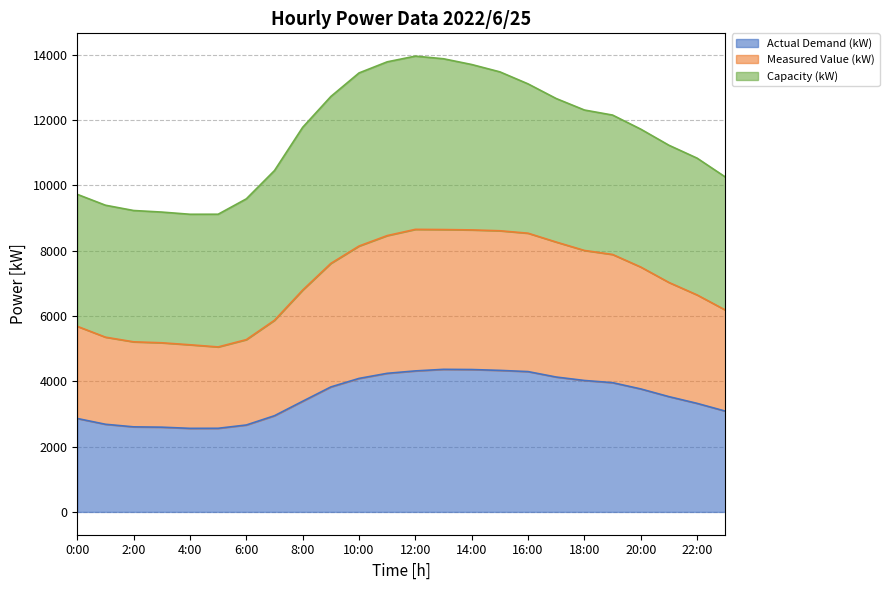

Where is the first local maximum for Measured Value (kW)?

12:00